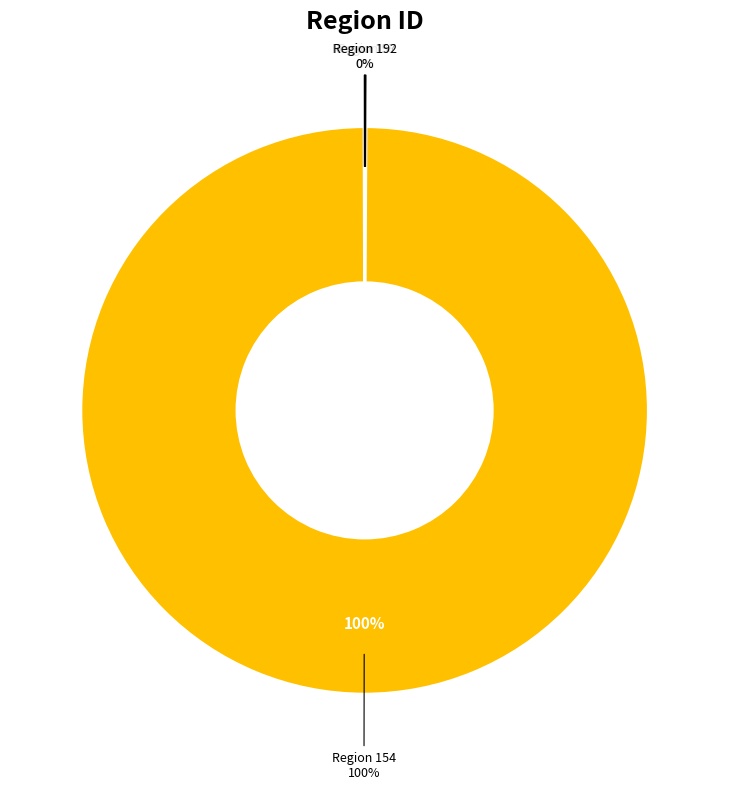

Is there any slice that represents more than half of the pie?

Yes